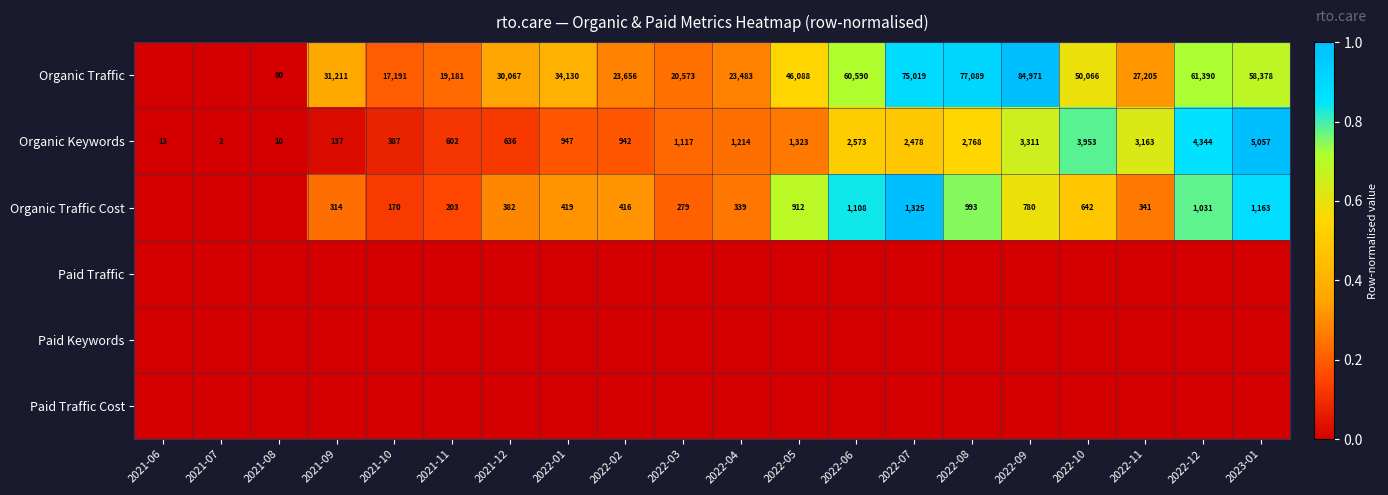

What is the maximum value shown in the chart?

1.0